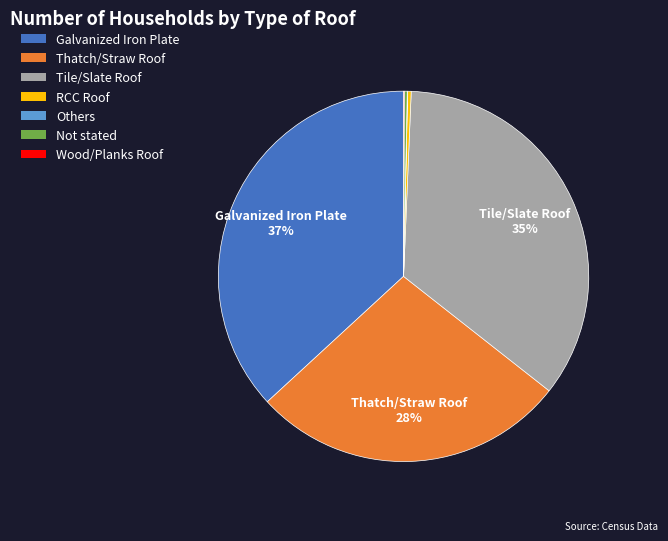

The Galvanized Iron Plate slice represents 37% of the pie. True or false?

True